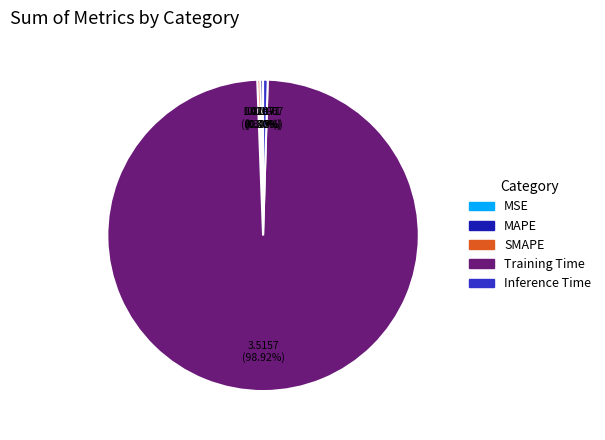

Which category accounts for the majority?

Training Time